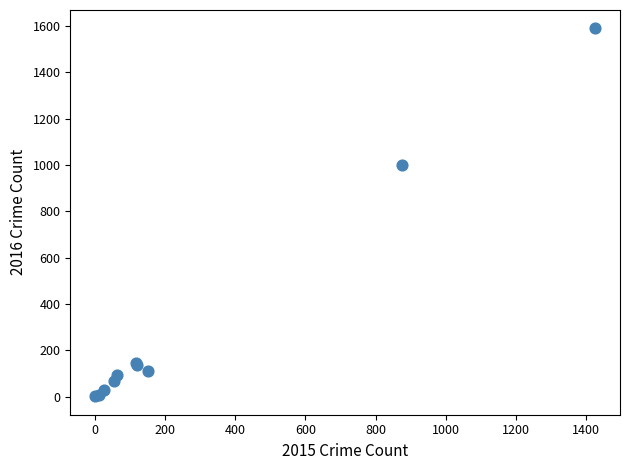

What Y value in the scatter plot is closest to 795?

999